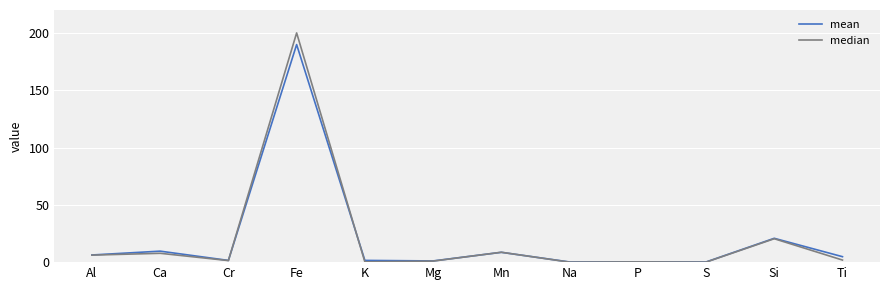

Between Ca and Ti, which series saw the biggest shift?

median